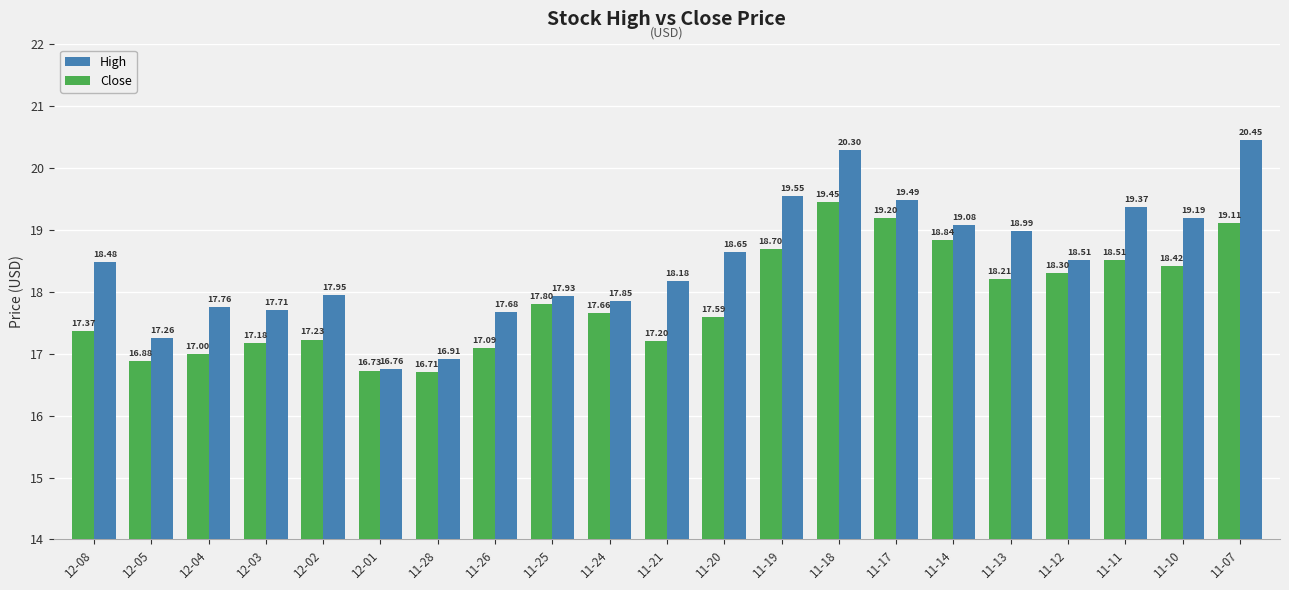

What is the difference between the highest and lowest values at 11-10?

0.8